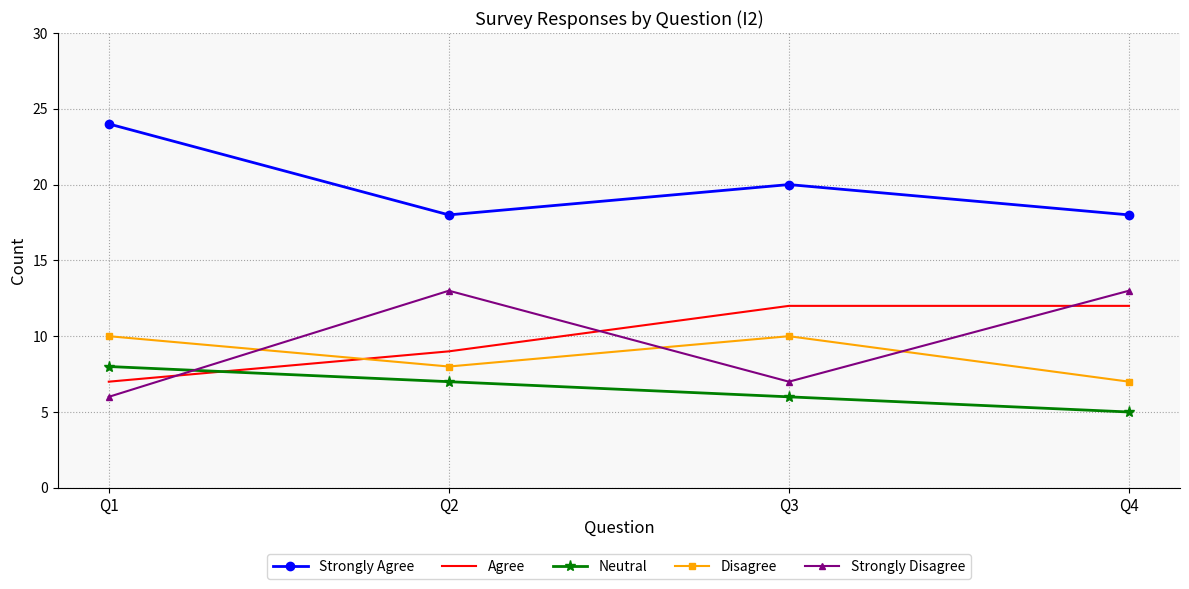

List the series in order of their peak value, lowest first.

Neutral, Disagree, Agree, Strongly Disagree, Strongly Agree